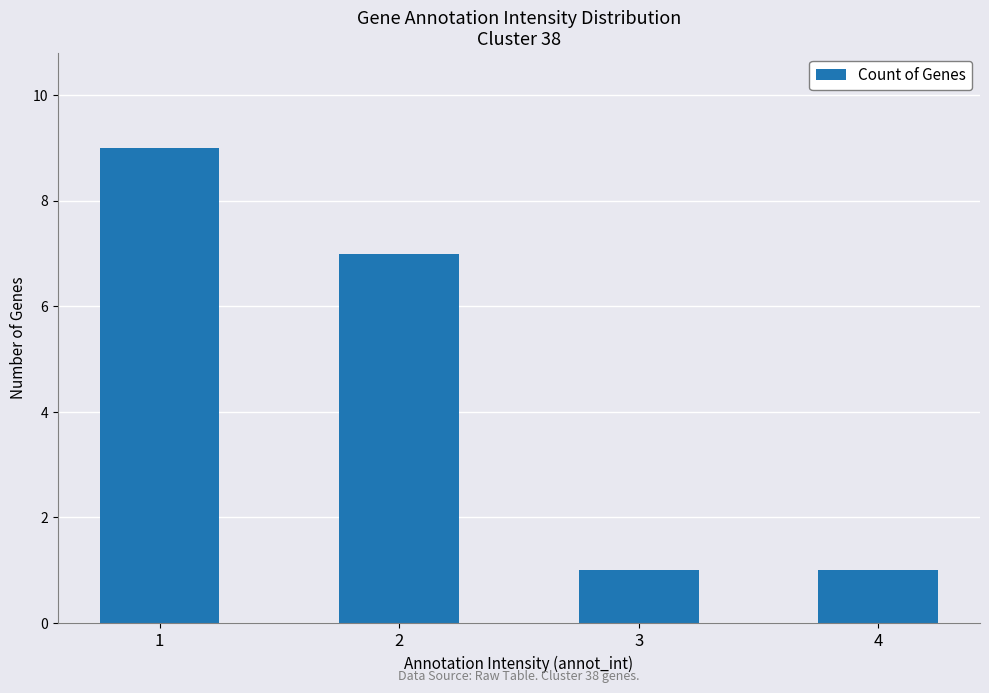

True or false: the data shows 7 at 2.

True